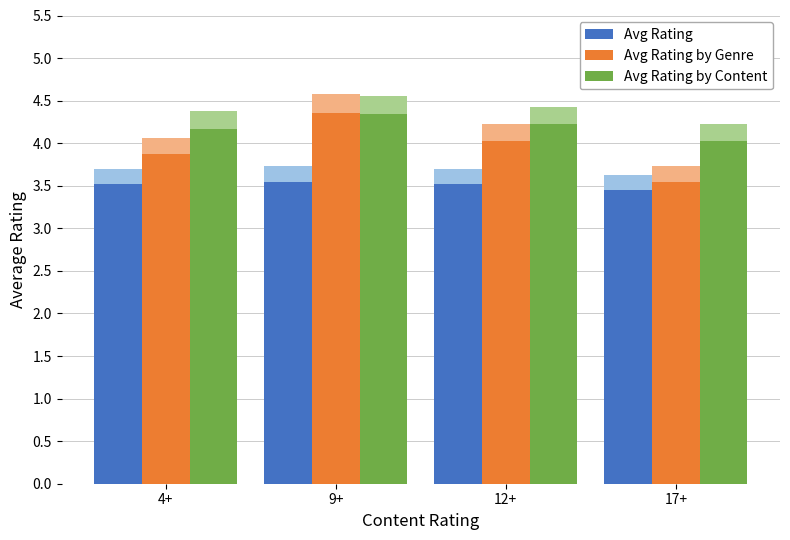

Which has a higher value, 12+ or 9+?

9+